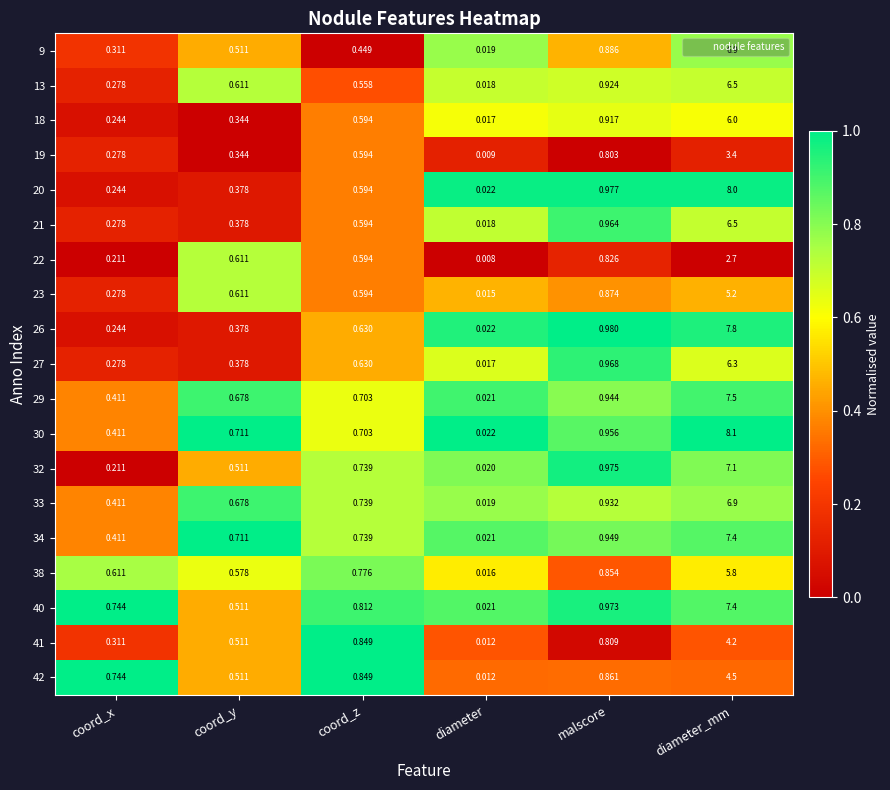

Which series has the largest range (max minus min)?

30